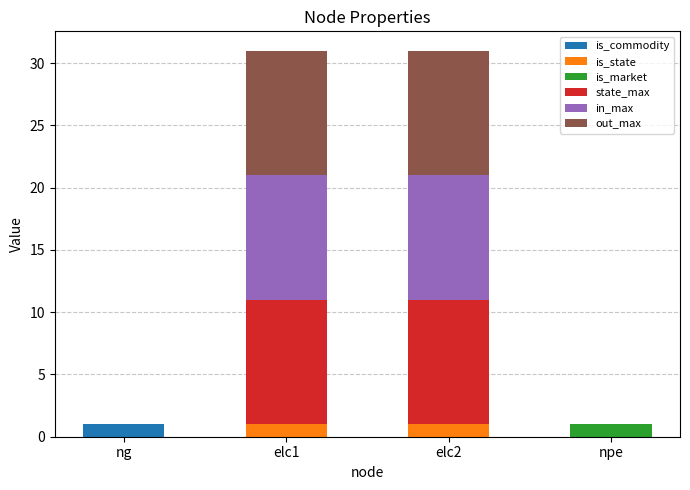

What is the total value across all series at elc2?

31